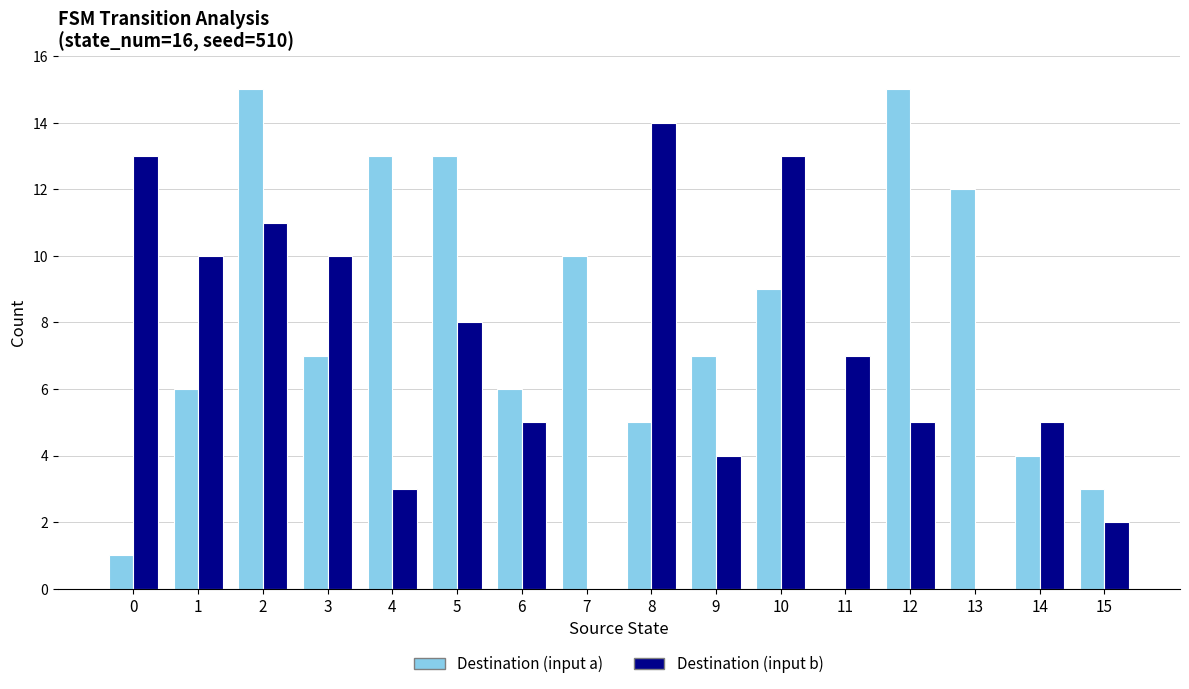

Which series has the largest total across all categories?

Destination (input a)